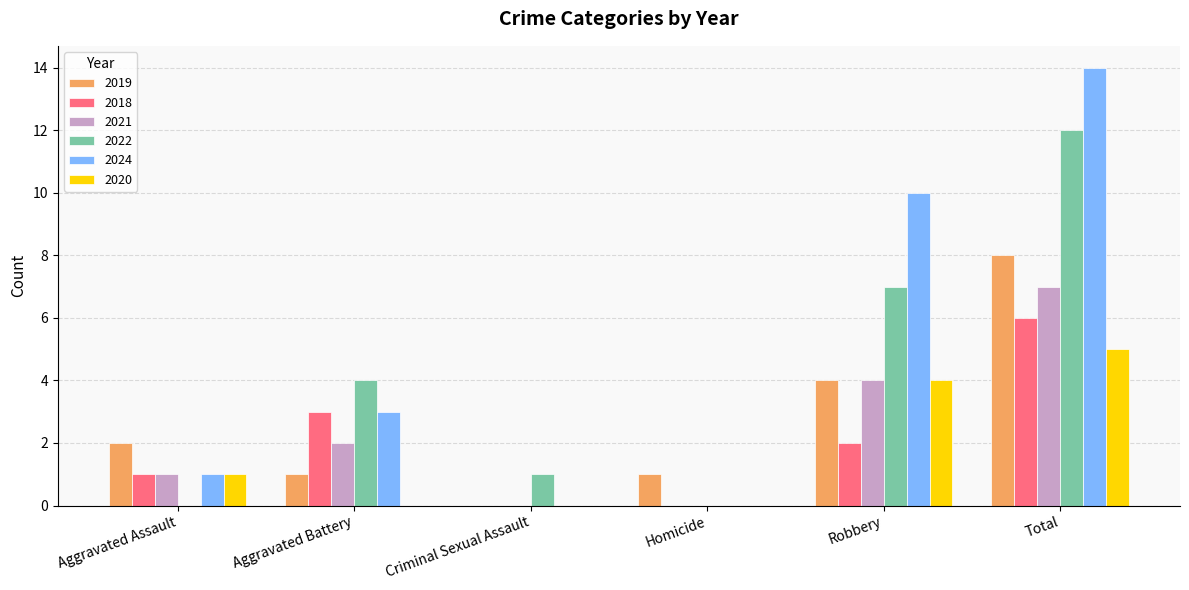

Reading left to right, what are all the values shown in this chart?

2019: Aggravated Assault=2	Aggravated Battery=1	Criminal Sexual Assault=0	Homicide=1	Robbery=4	Total=8
2018: Aggravated Assault=1	Aggravated Battery=3	Criminal Sexual Assault=0	Homicide=0	Robbery=2	Total=6
2021: Aggravated Assault=1	Aggravated Battery=2	Criminal Sexual Assault=0	Homicide=0	Robbery=4	Total=7
2022: Aggravated Assault=0	Aggravated Battery=4	Criminal Sexual Assault=1	Homicide=0	Robbery=7	Total=12
2024: Aggravated Assault=1	Aggravated Battery=3	Criminal Sexual Assault=0	Homicide=0	Robbery=10	Total=14
2020: Aggravated Assault=1	Aggravated Battery=0	Criminal Sexual Assault=0	Homicide=0	Robbery=4	Total=5